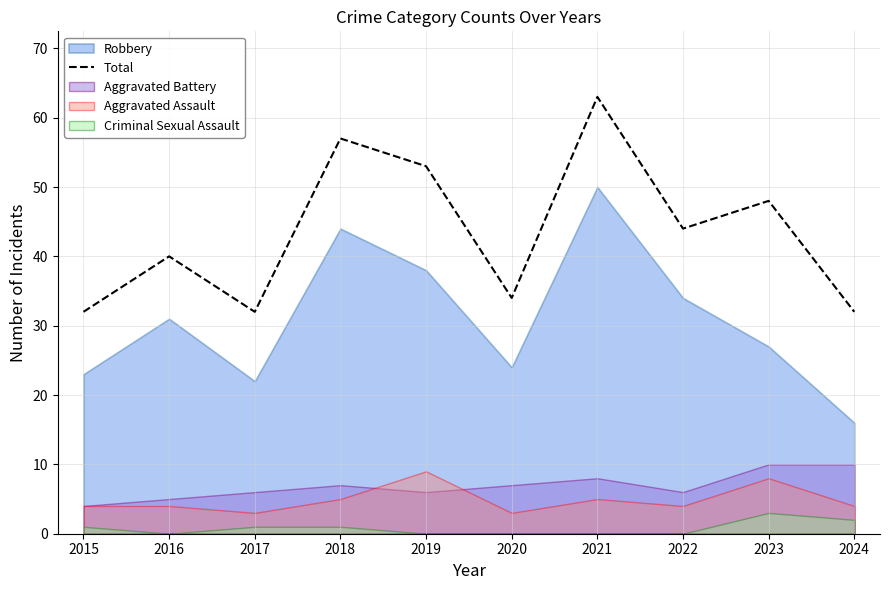

How many points are lower than both their immediate neighbors (excluding endpoints)?

3